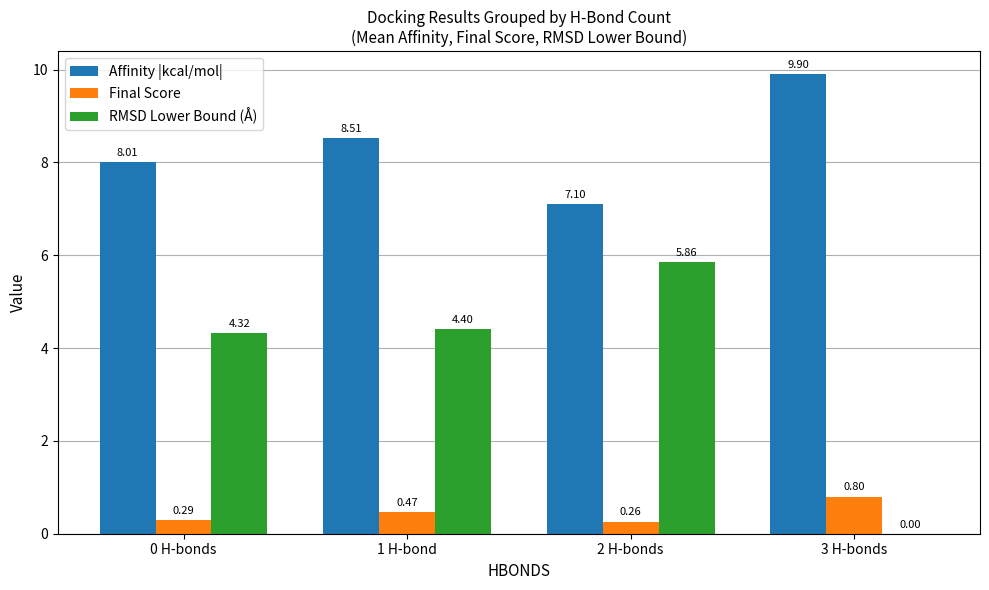

What is the sum of all Affinity |kcal/mol| values?

33.5